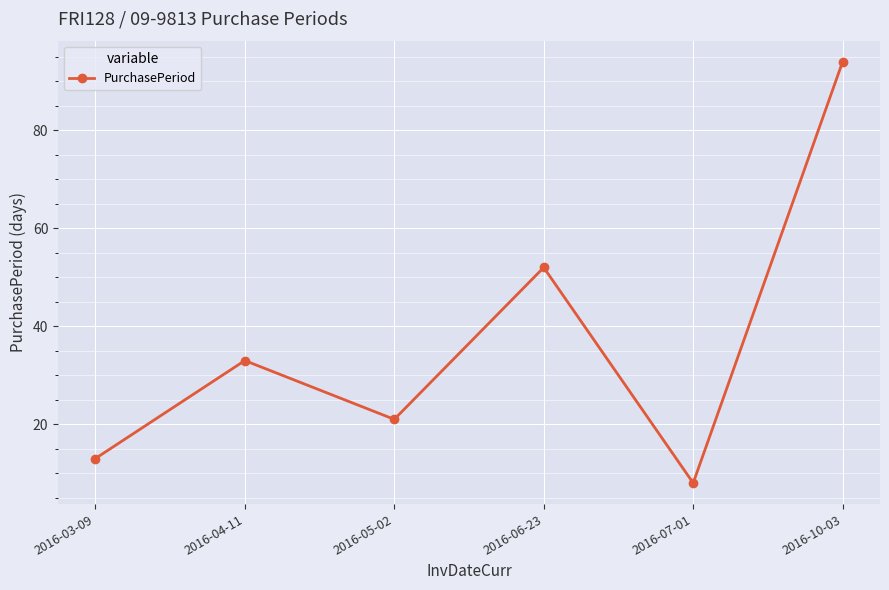

Is it true that the value at 2016-03-09 is 9?

False